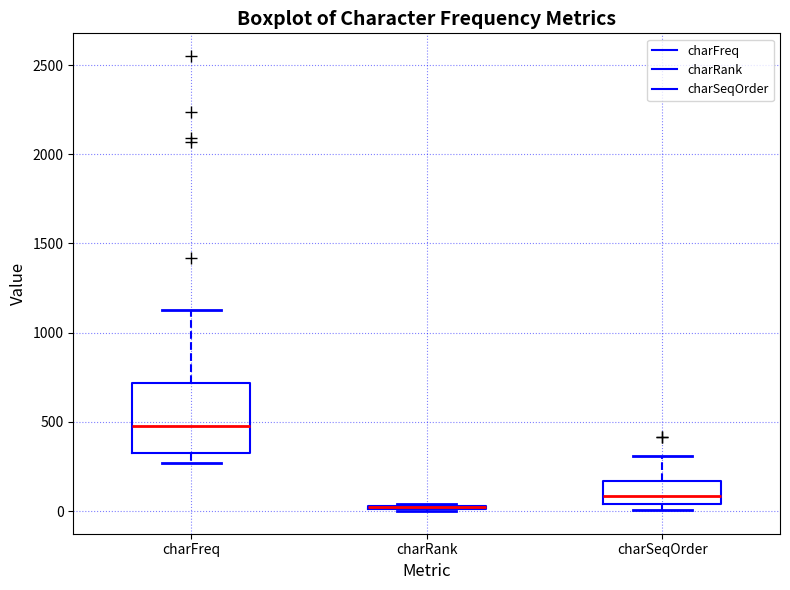

Comparing the boxes themselves (not the whiskers), which one is the tallest?

charFreq